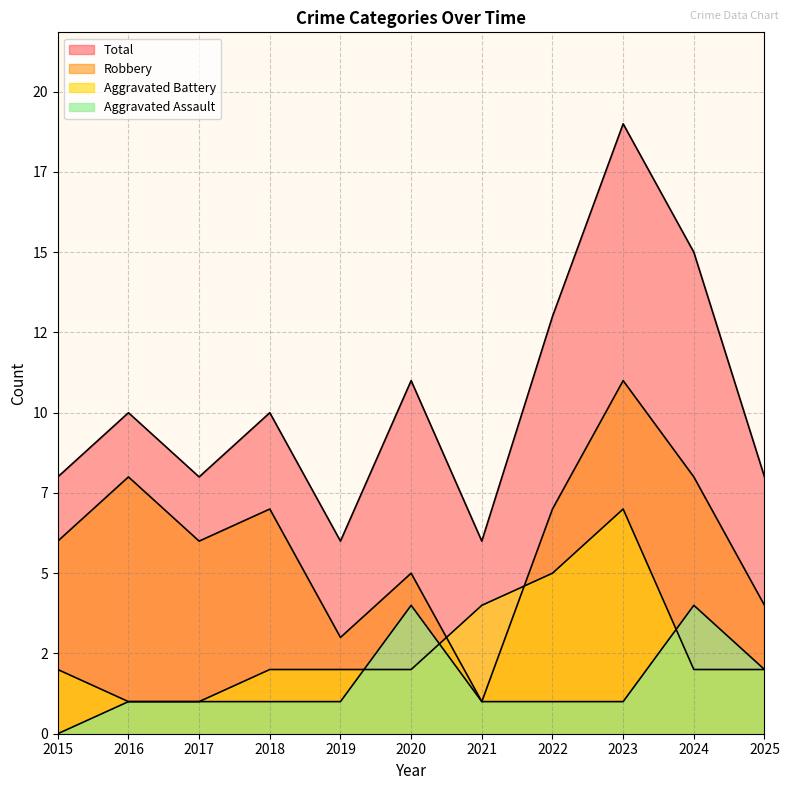

What is the approximate value of Total at 2019?

6